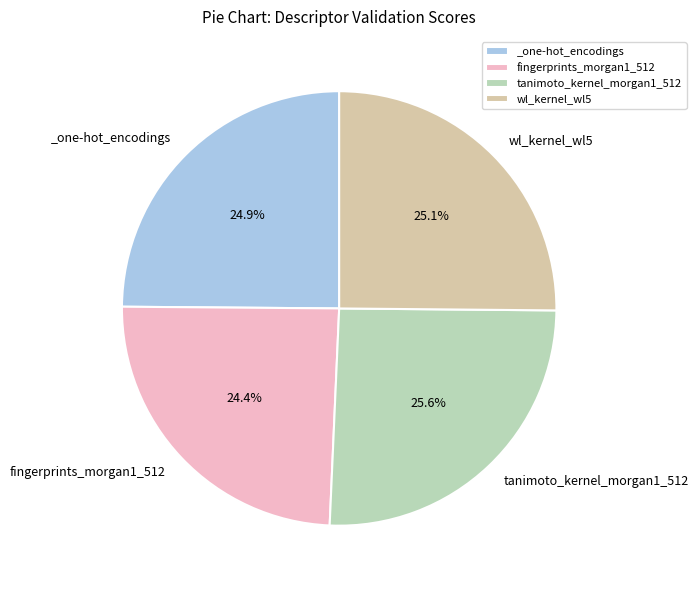

Is the sum of wl_kernel_wl5 and tanimoto_kernel_morgan1_512 greater than half?

Yes